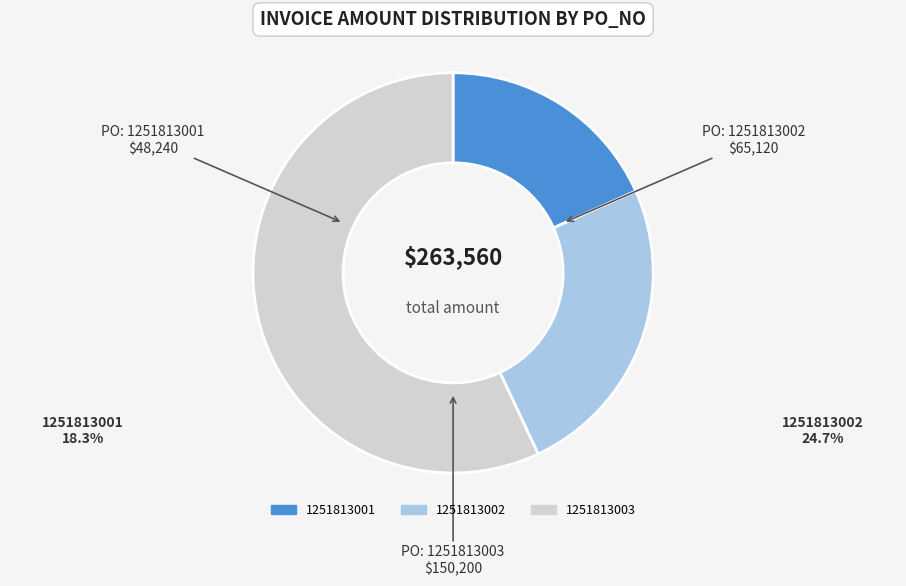

Is the sum of 1251813002 and 1251813003 greater than half?

Yes